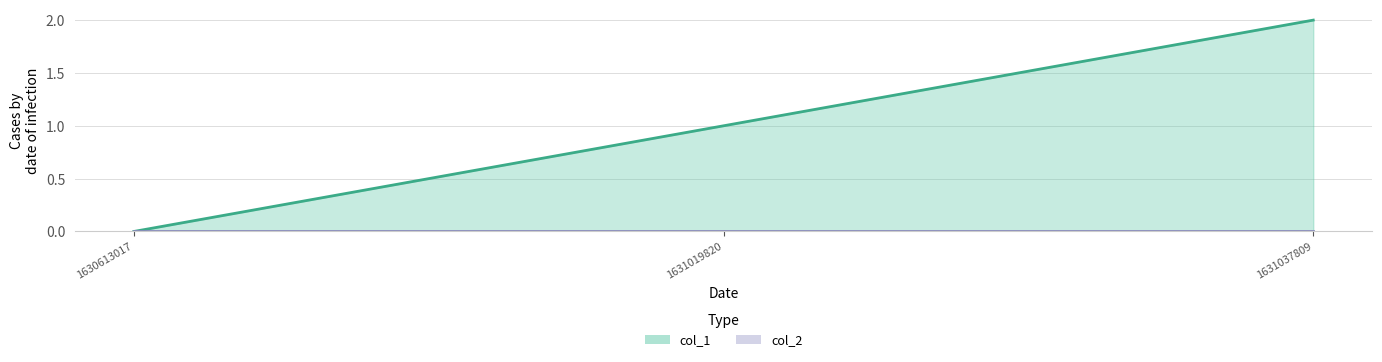

The value at 1631037809 is 2. True or false?

True